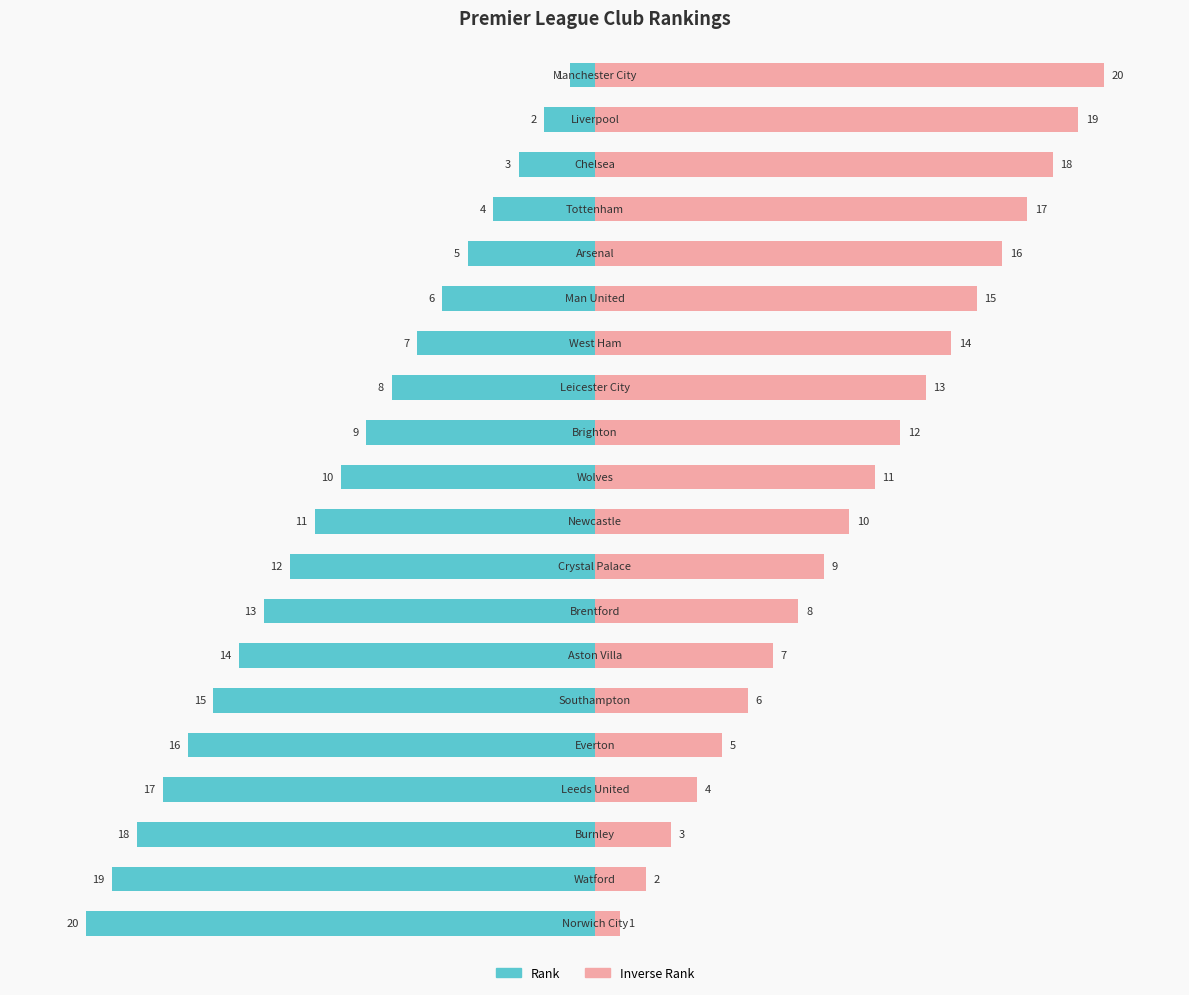

What value does the Rank series have at 9, to the nearest 10?

-10